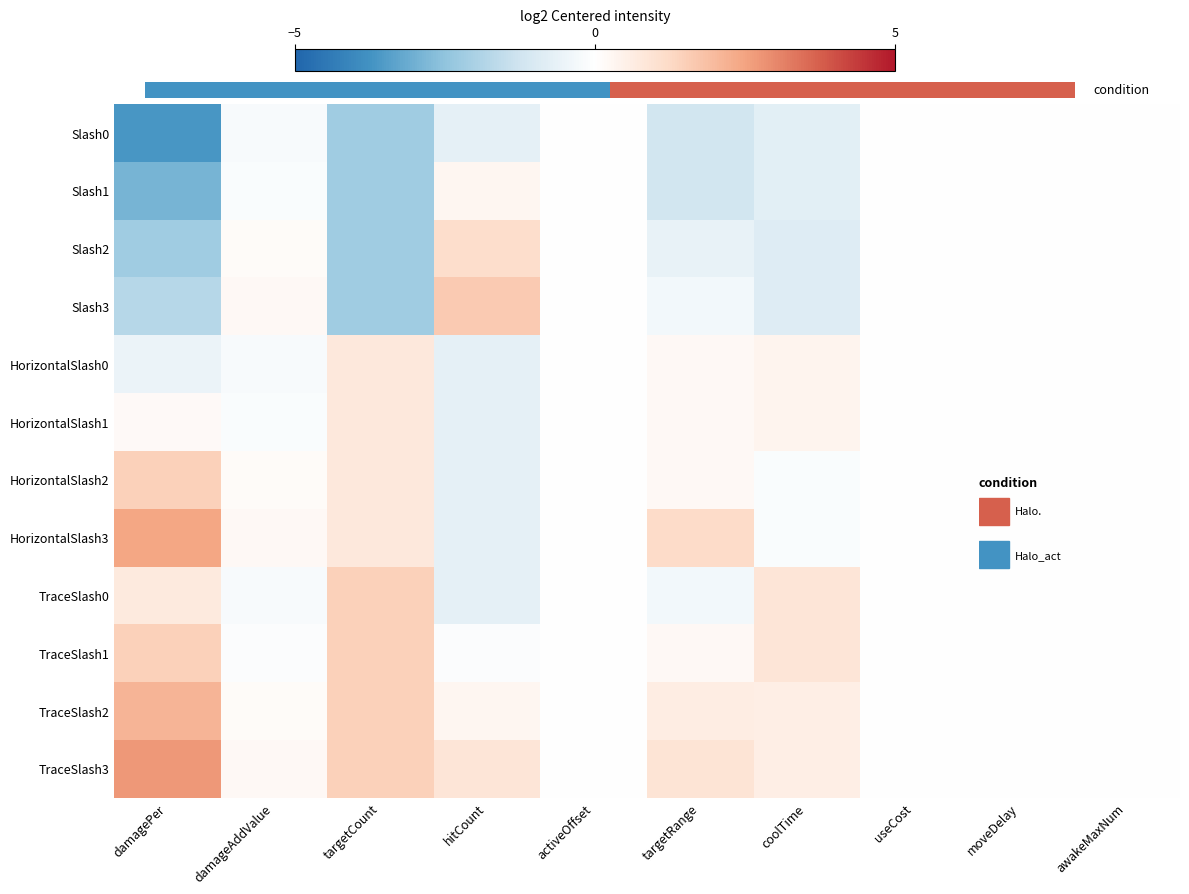

How many values in the TraceSlash0 series are below 0?

3